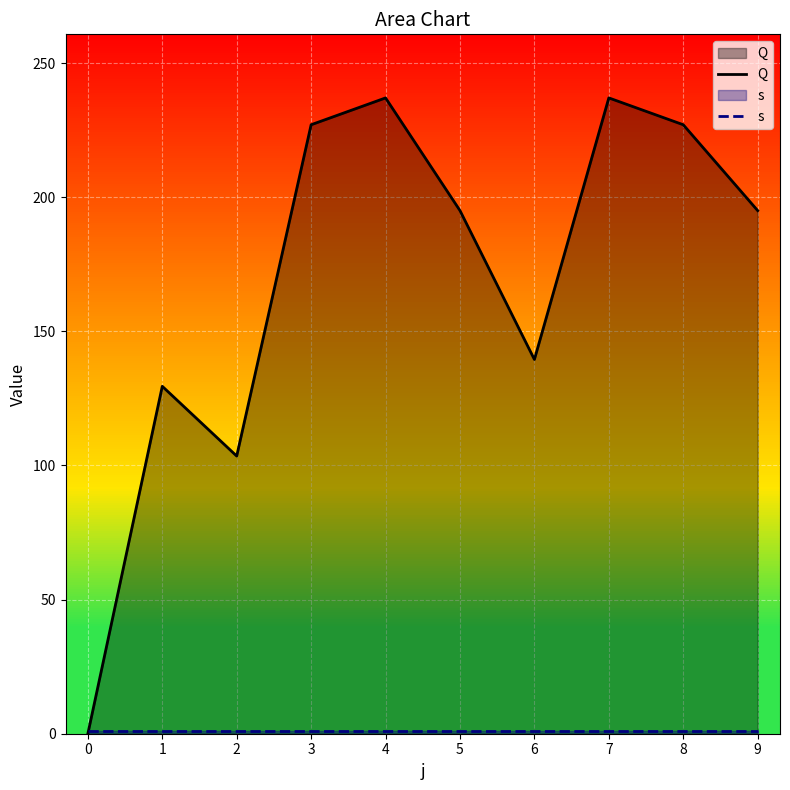

Rank the series at 6 from highest to lowest value.

Q, s